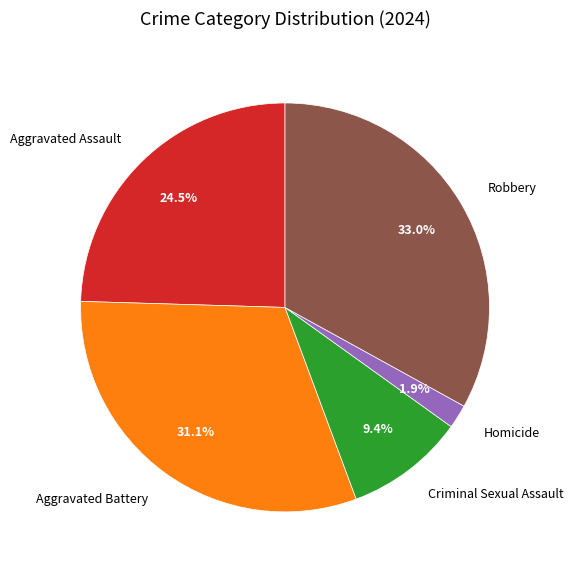

The Aggravated Assault slice represents 15% of the pie. True or false?

False